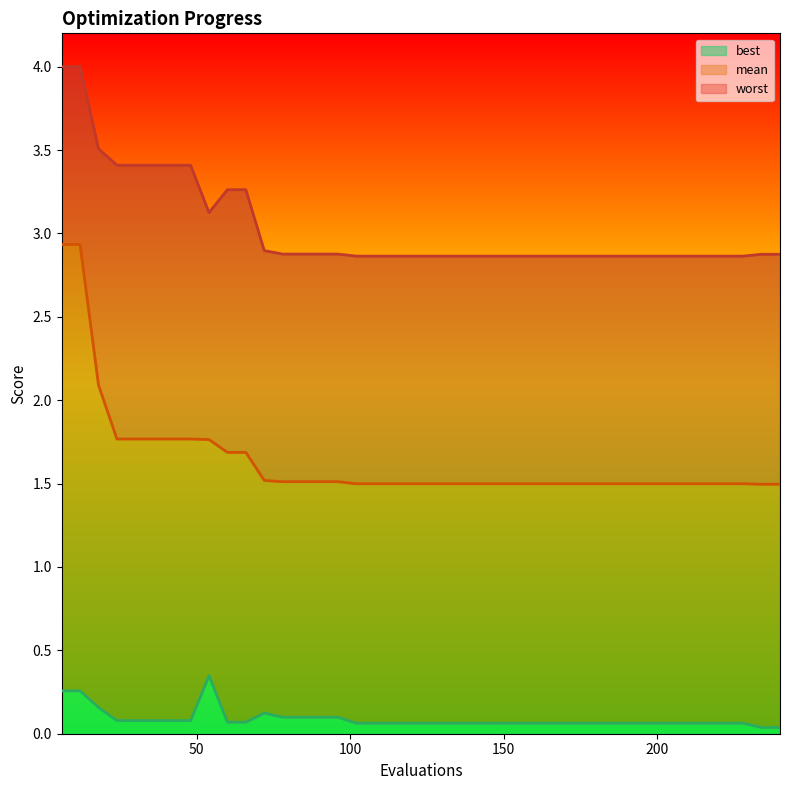

What is the difference between the worst values at 60 and 78?

0.4